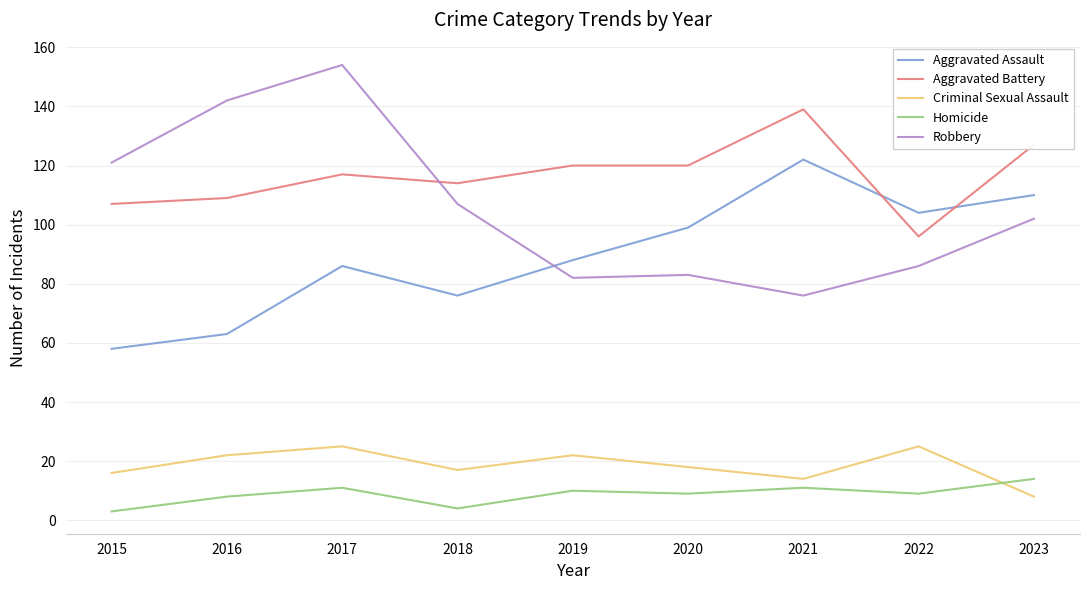

What is the total value across all series at 2016?

344